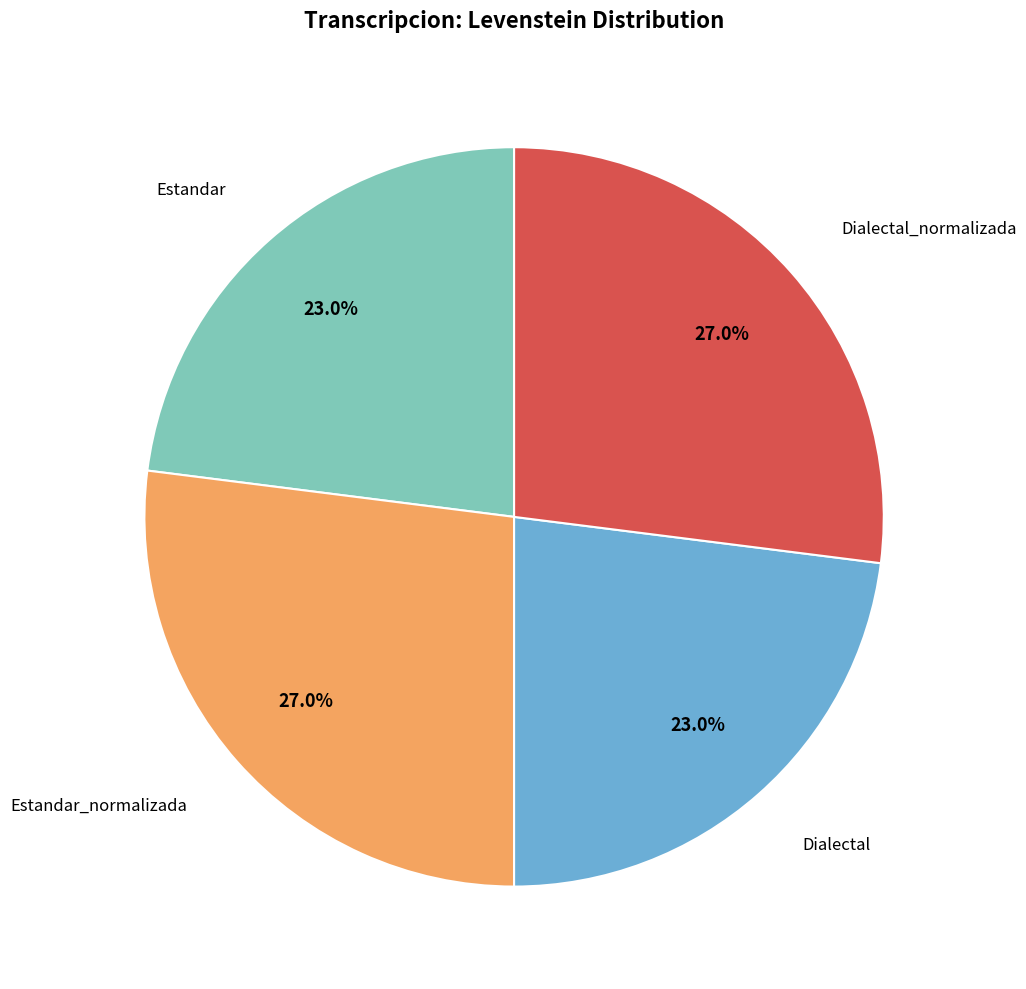

Is there a majority slice in this chart?

No